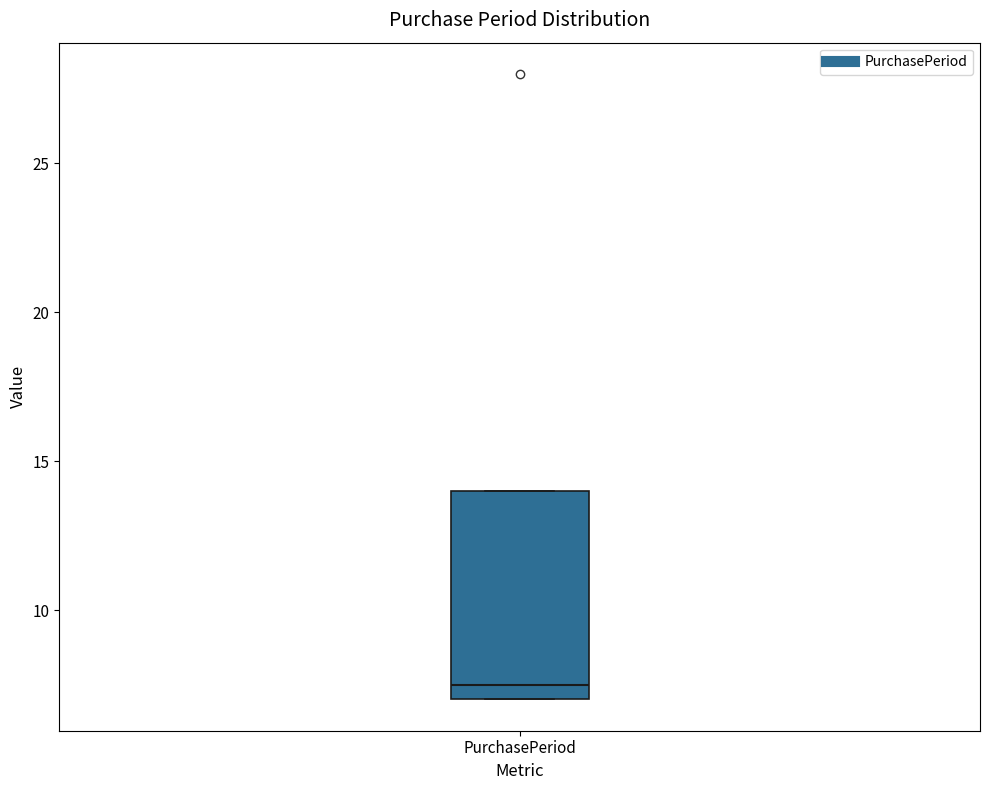

Transcribe this box plot: give where the median line is, the range the box spans, and where the two whiskers end, as read against the y-axis. The values are not printed on the chart, so give them approximately, as read against the axis.

median 7.5, box 7.0 to 14.0, whiskers 7.0 to 14.0